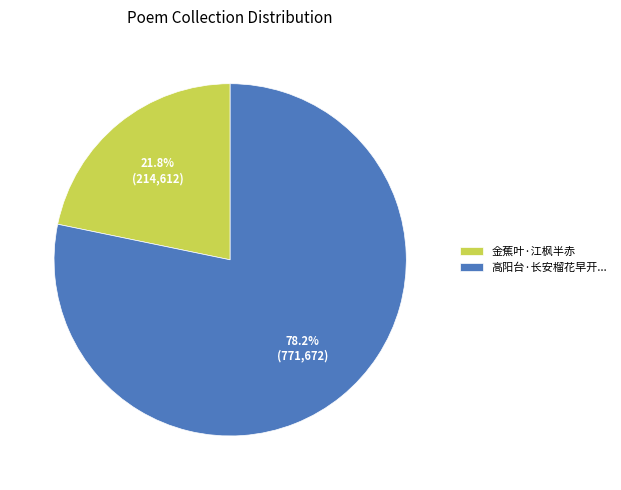

True or false: 金蕉叶·江枫半赤 accounts for 14% of the total.

False